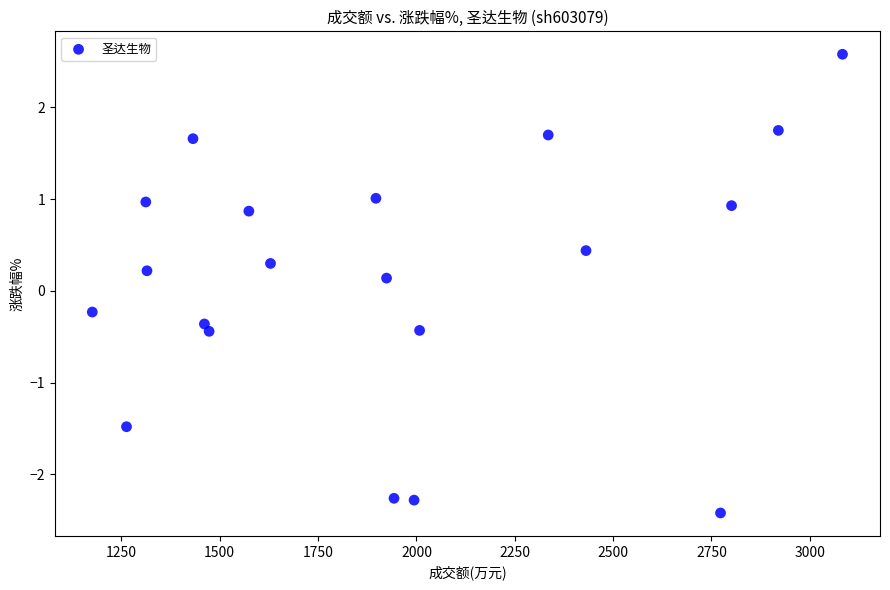

What is the range of Y values (max minus min)?

5.0